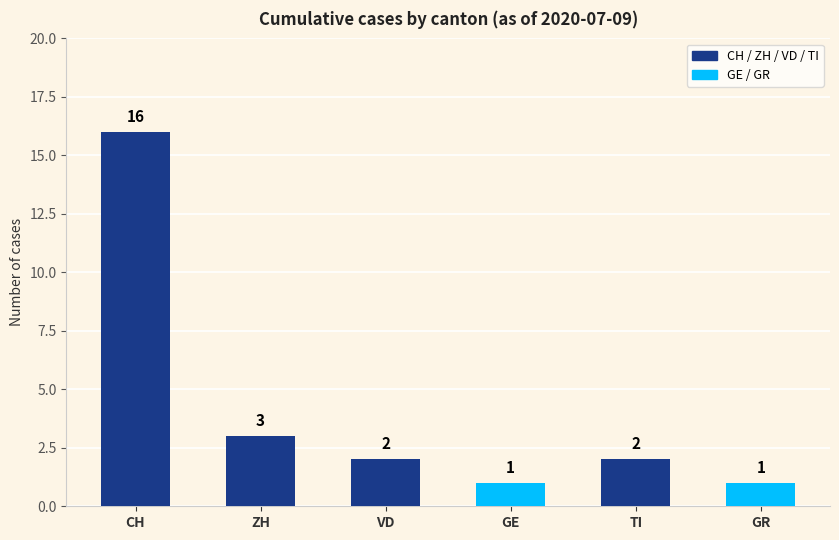

What is the sum of all values?

25